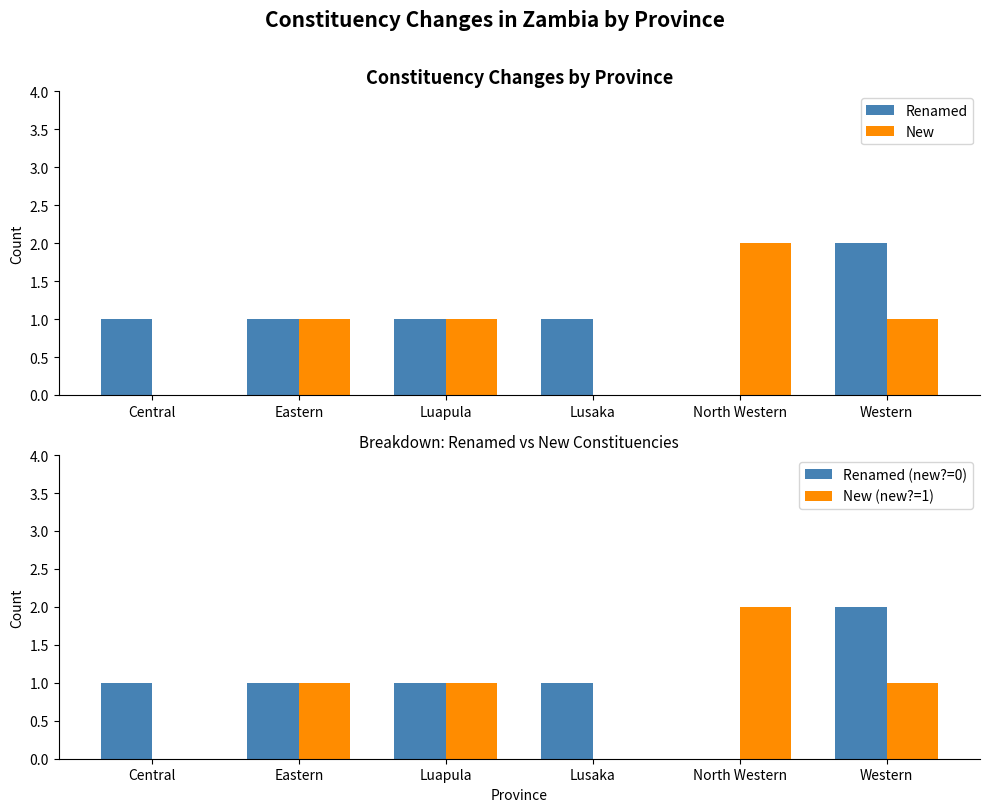

The value of New at Western is 1. True or false?

True